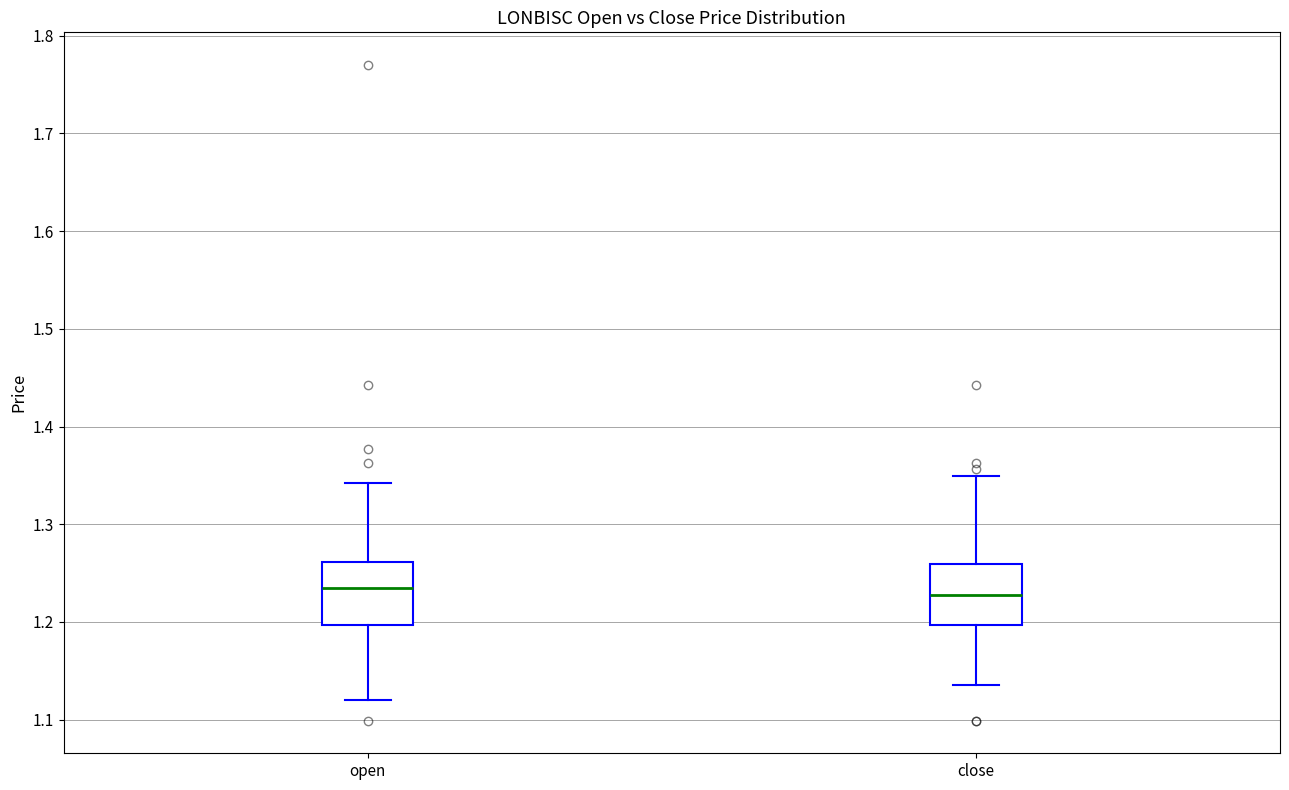

Where is the upper edge of the box for open on the y-axis? The values are not printed on the chart, so give them approximately, as read against the axis.

1.26